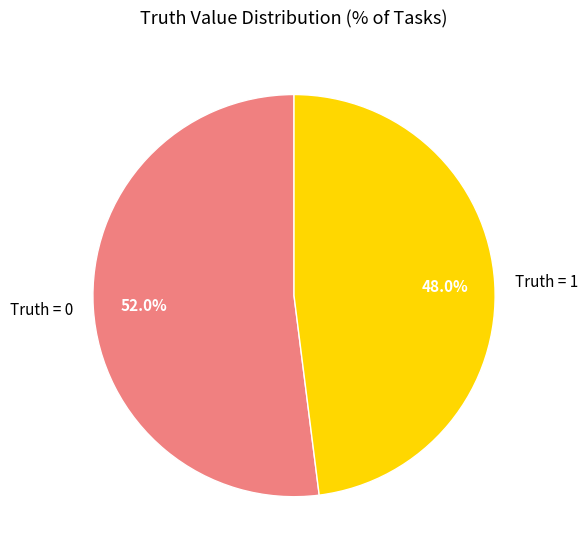

Does any single category account for the majority?

Yes